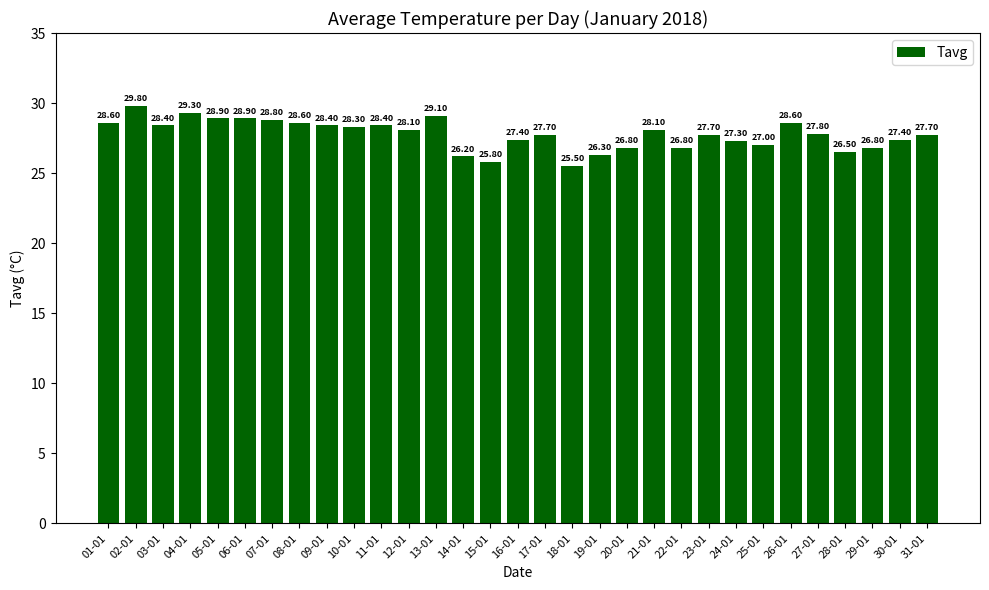

True or false: the data shows 43.7 at 01-01.

False